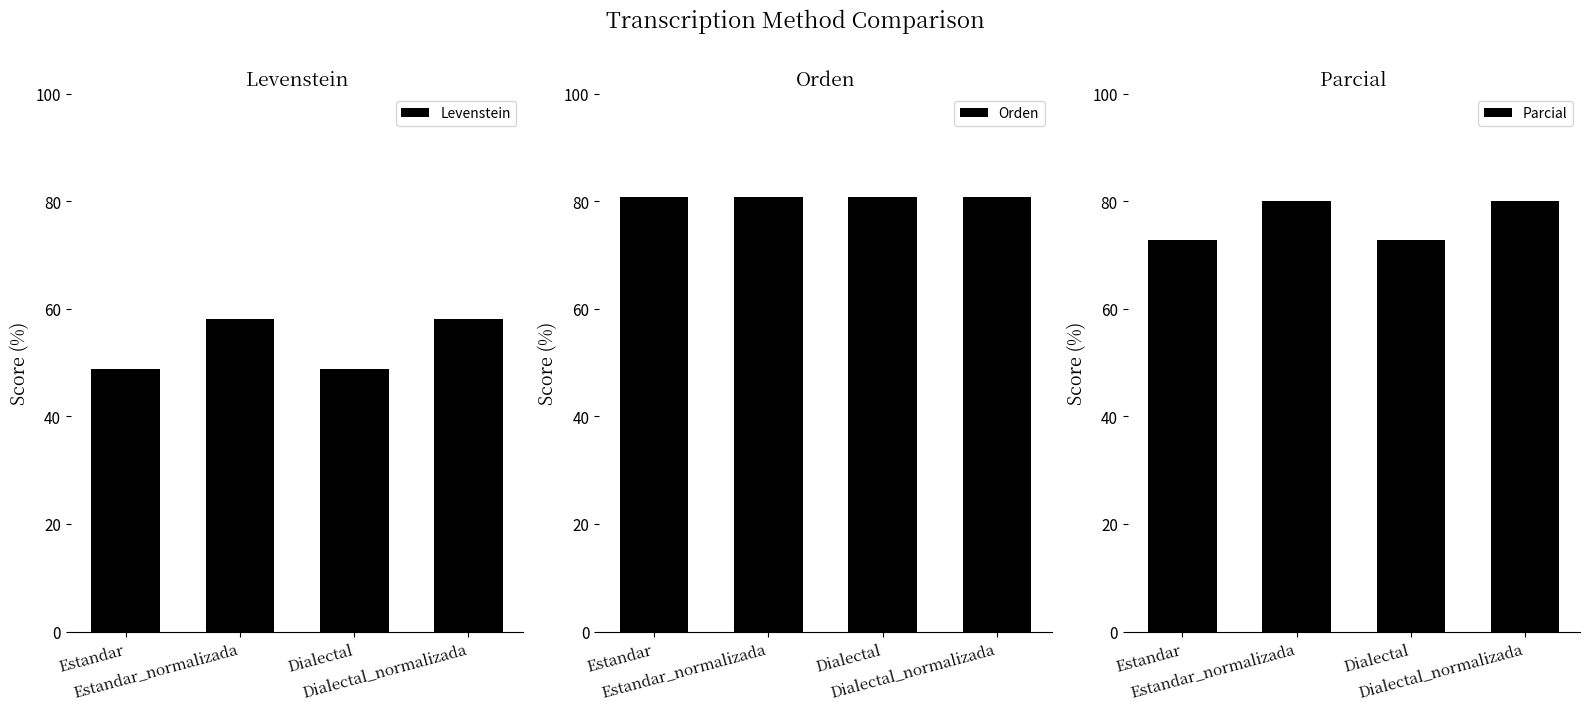

What is the maximum value for Levenstein?

58.1